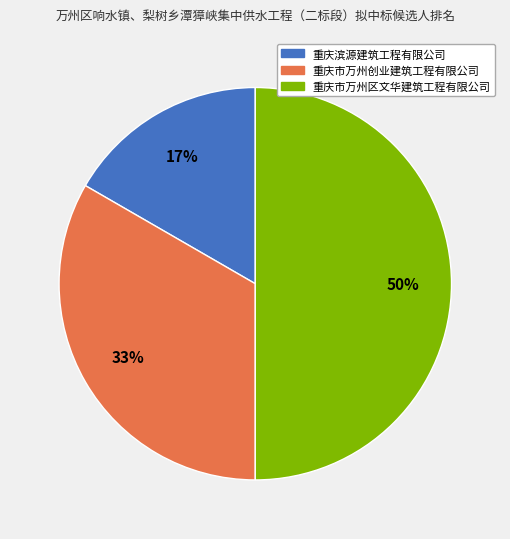

Which slice is the largest?

重庆市万州区文华建筑工程有限公司